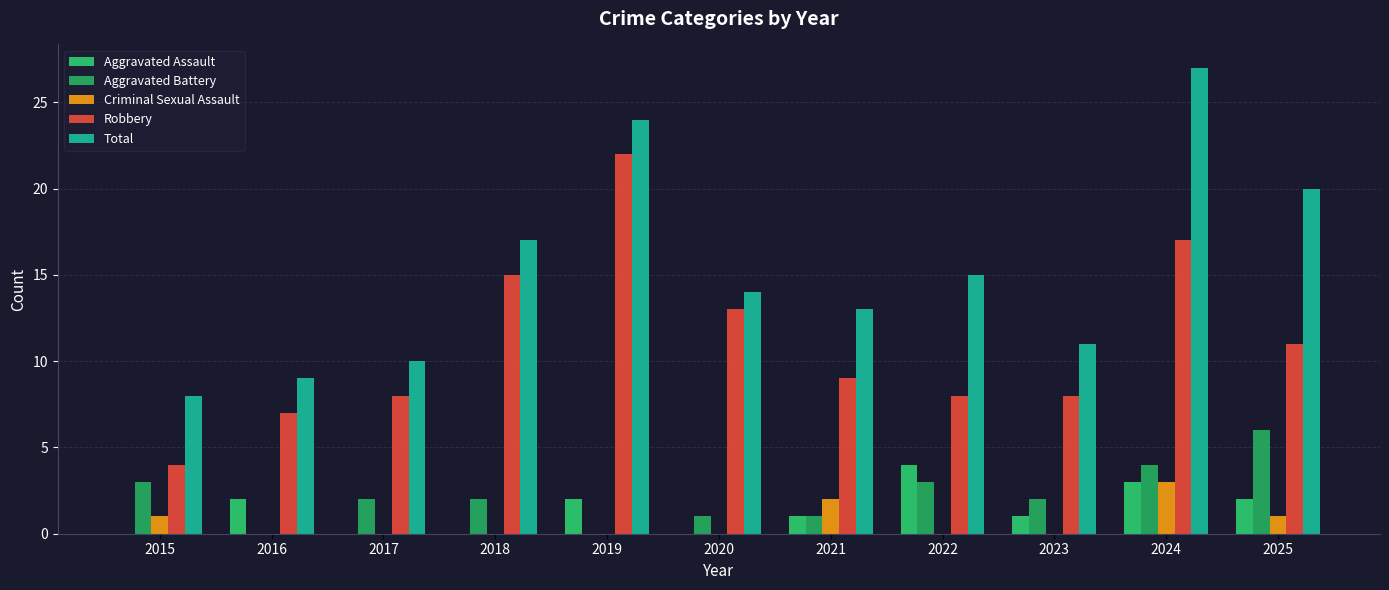

Is it true that Robbery equals 12 at 2016?

False